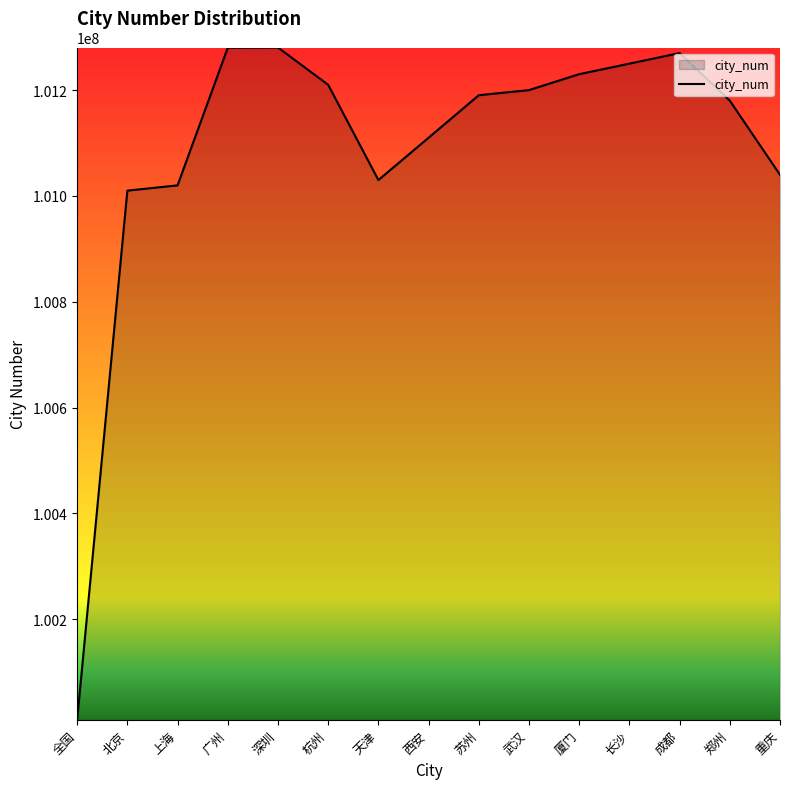

What is the maximum value shown in the chart?

101280600